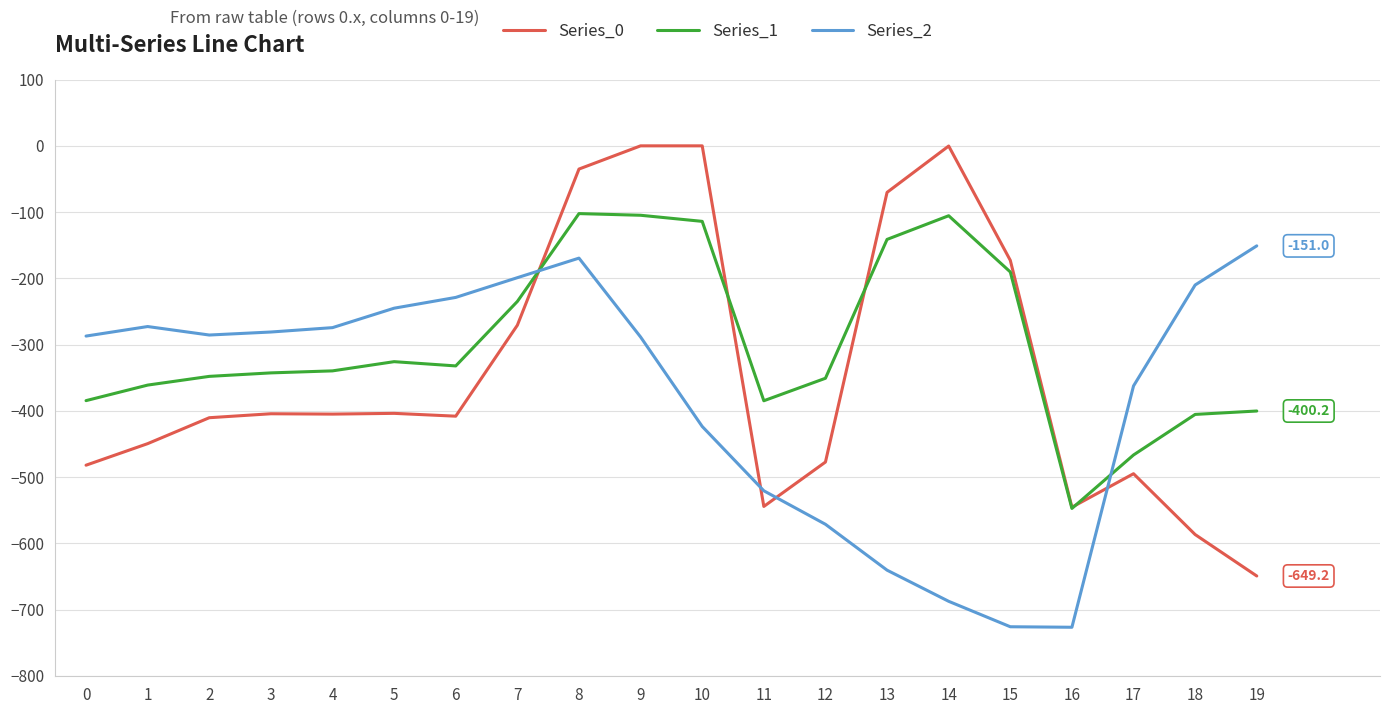

Between which two adjacent categories do Series_1 and Series_2 first intersect?

7 and 8